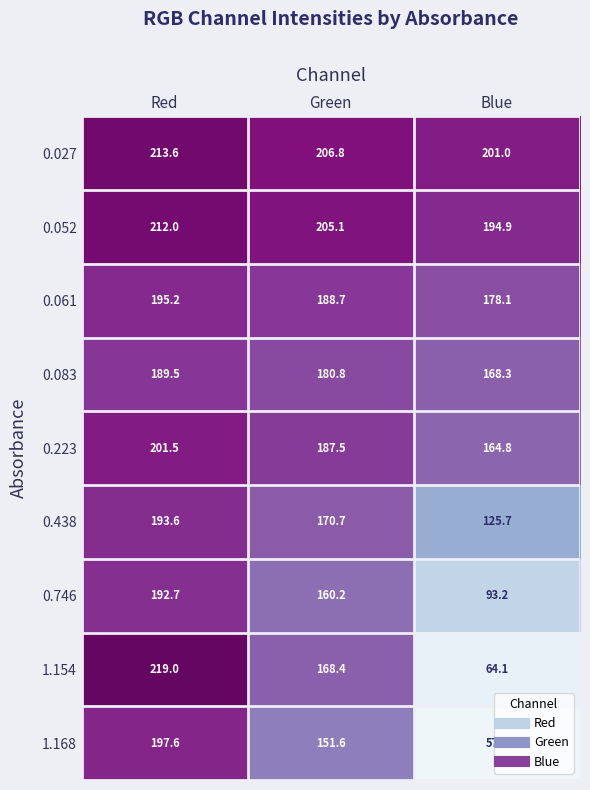

Which series changed the most between Red and Green?

1.154